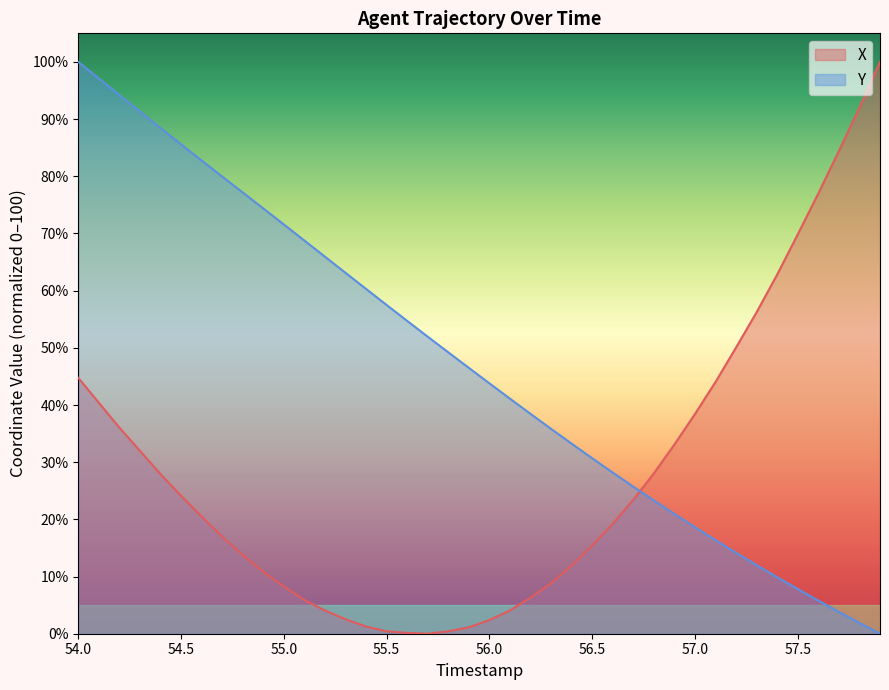

Which series has the largest total across all categories?

Y